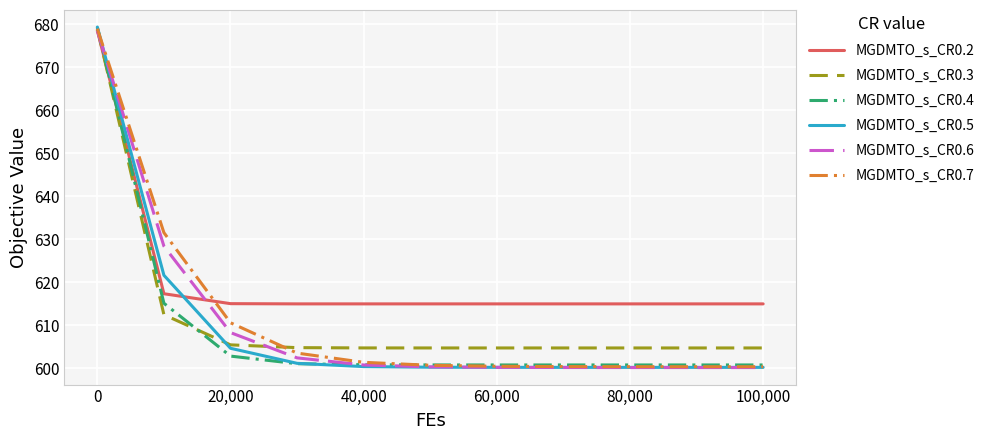

What is the maximum value for MGDMTO_s_CR0.6?

678.6